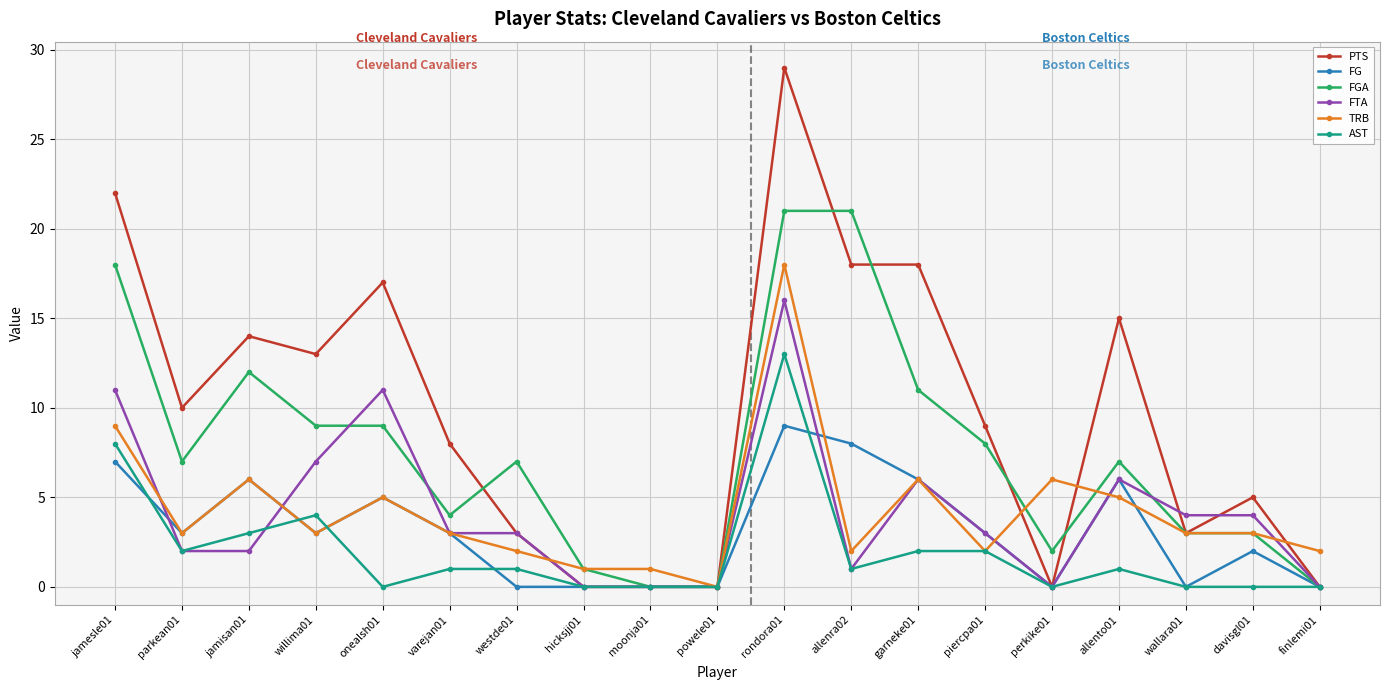

At which category is the sum across all series the highest?

rondora01